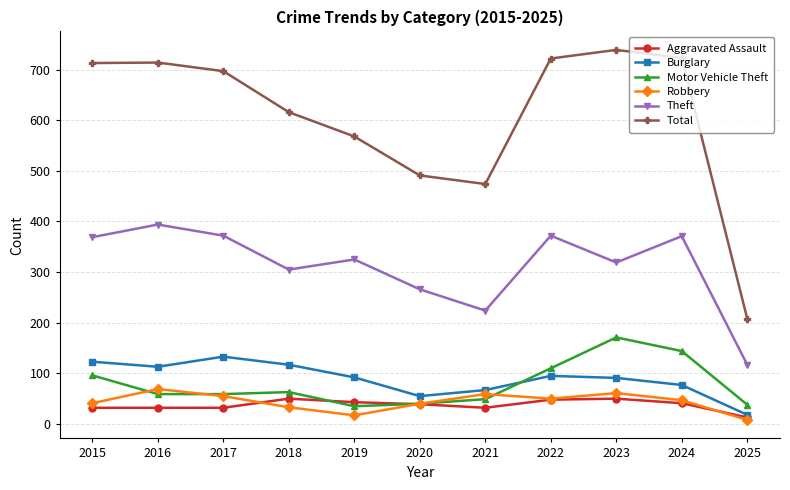

Between 2015 and 2023, which series saw the biggest shift?

Motor Vehicle Theft